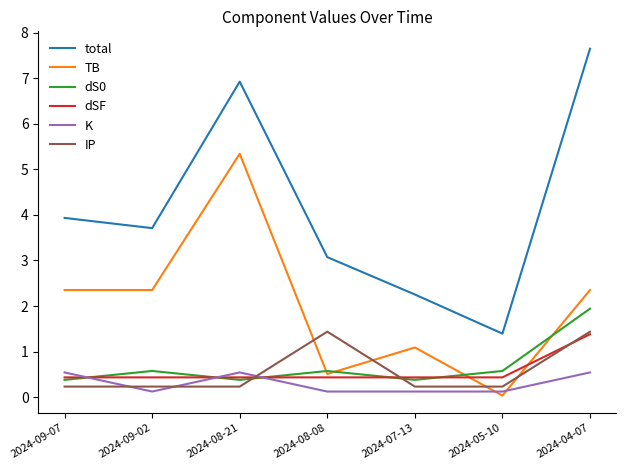

Between which two adjacent categories do dS0 and IP first intersect?

2024-08-21 and 2024-08-08